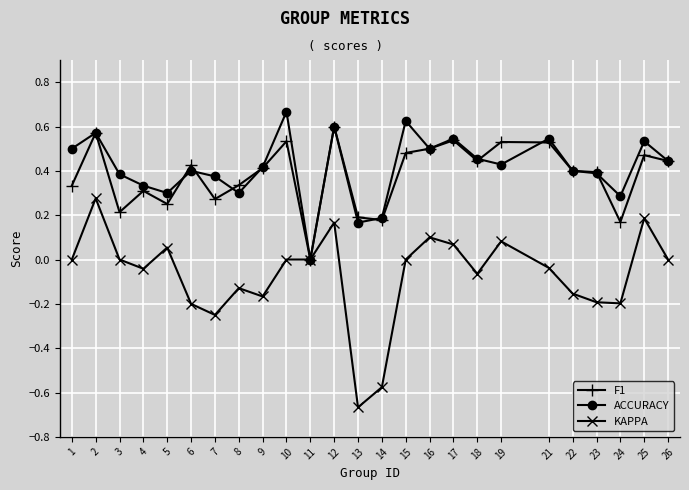

Is it true that KAPPA equals -0.0 at 4?

True